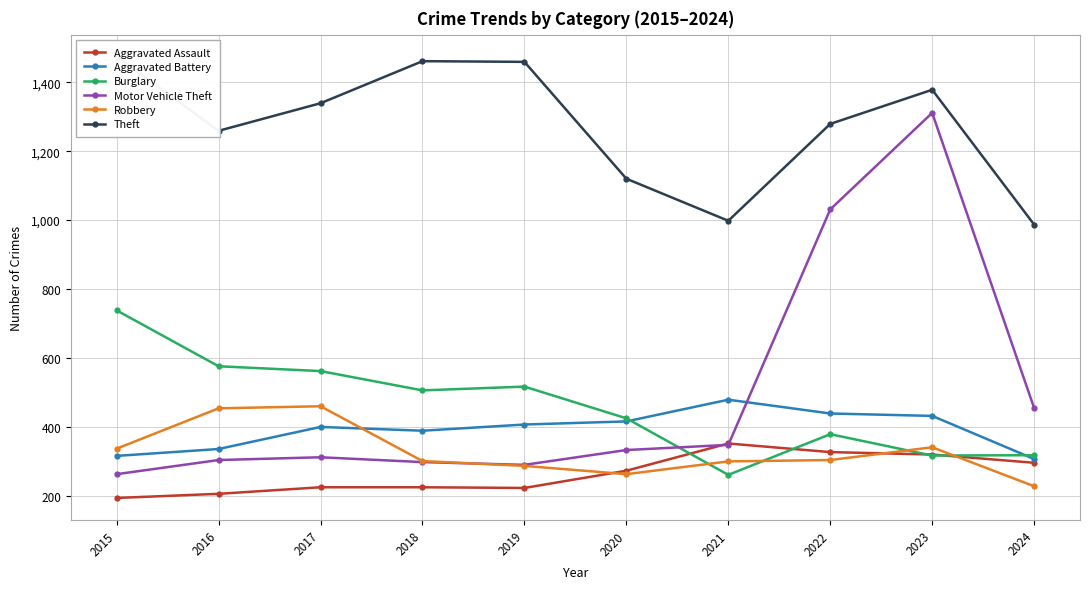

How many interior local peaks does the Aggravated Battery series have?

2